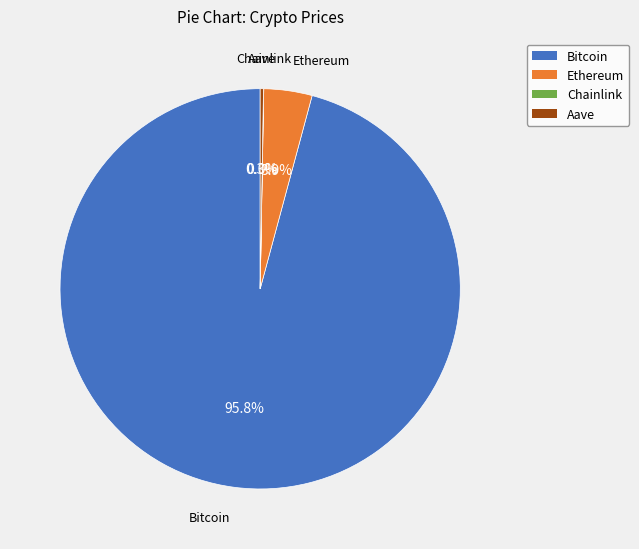

How much of the chart is everything except Ethereum?

96.1%